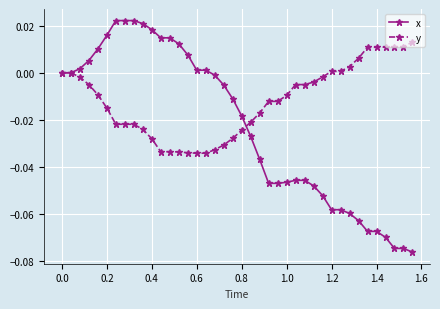

Which series has the widest spread of values?

x